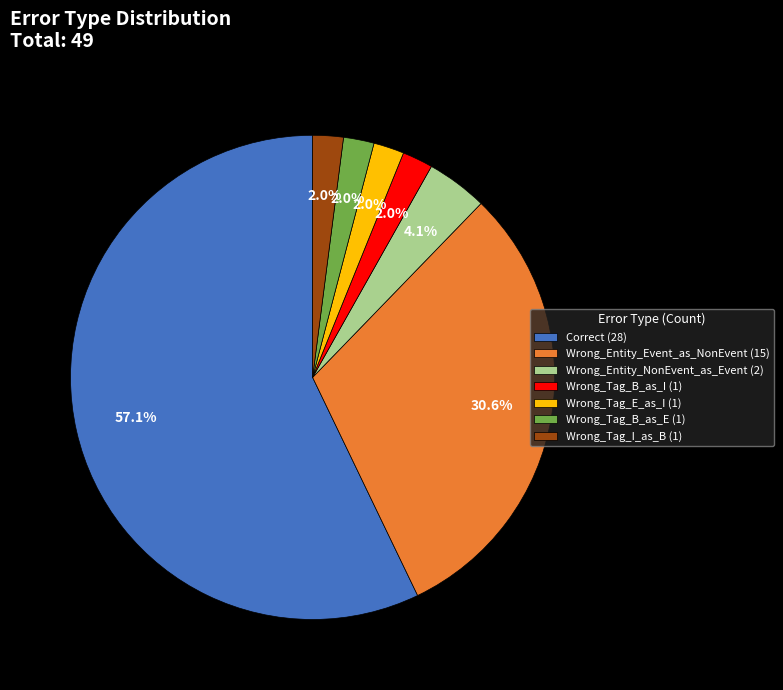

Approximately how many times larger is the value at Correct (28) compared to Wrong_Entity_Event_as_NonEvent (15)?

1.9